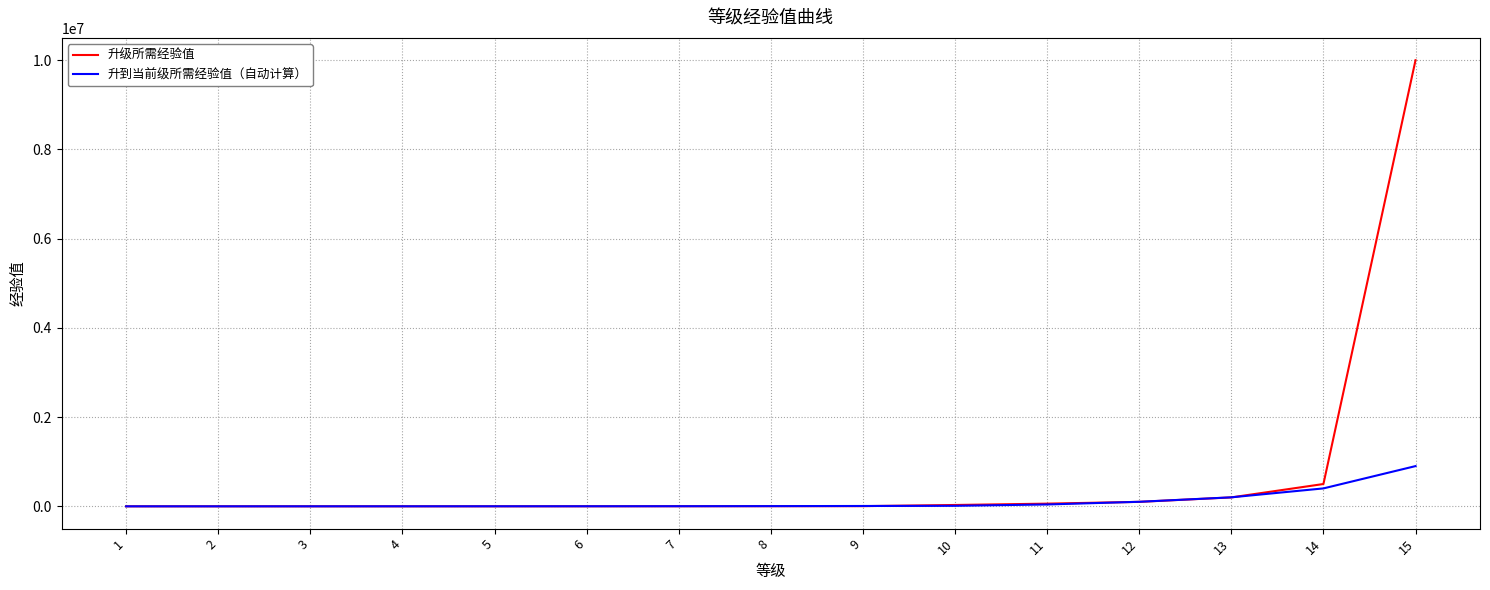

The value of 升级所需经验值 at 15 is 9999999. True or false?

True